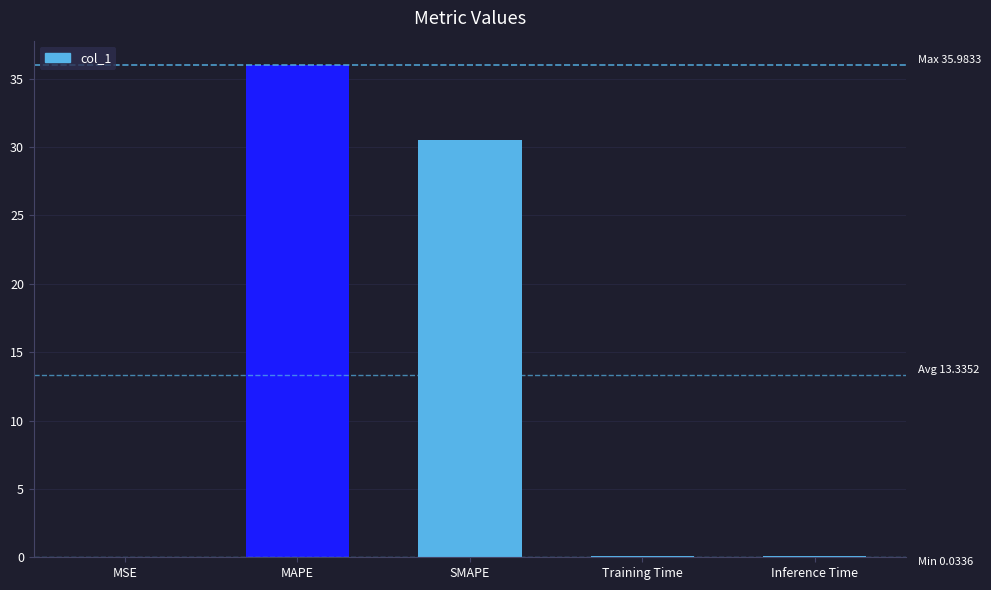

Which label corresponds to the largest value in the chart?

MAPE